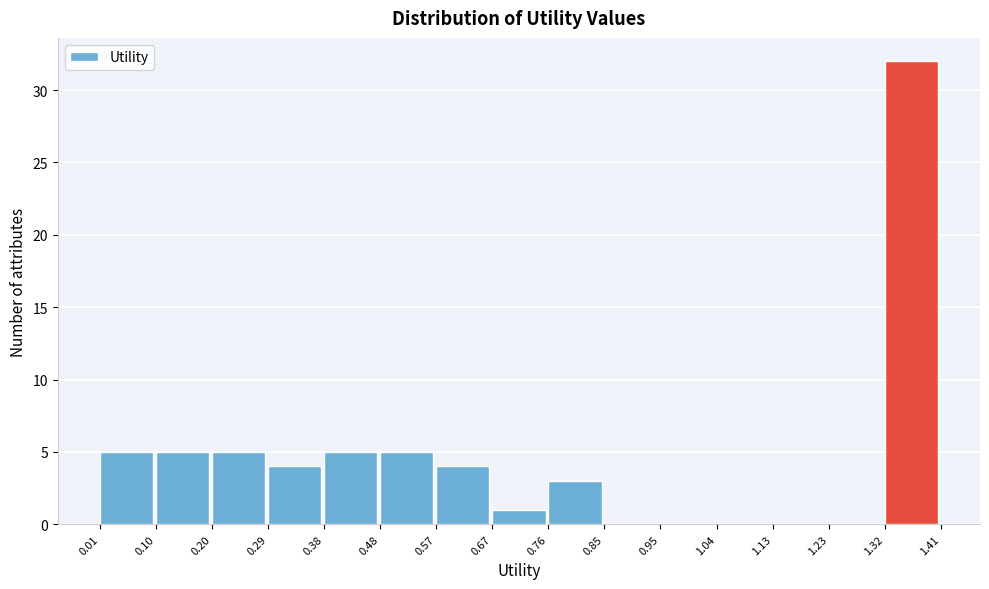

Over which range of the x-axis is the bar tallest?

1.32 to 1.41